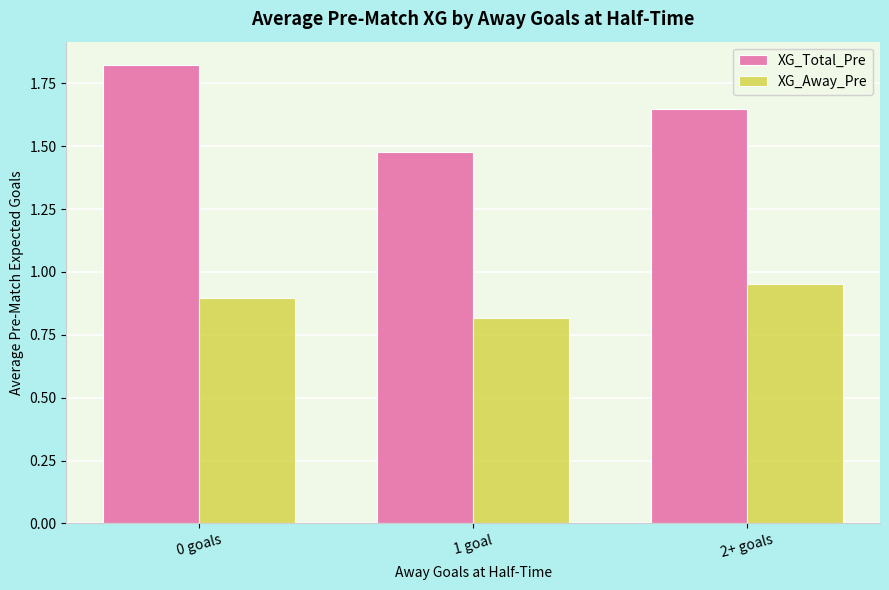

Which series has the largest range (max minus min)?

XG_Total_Pre